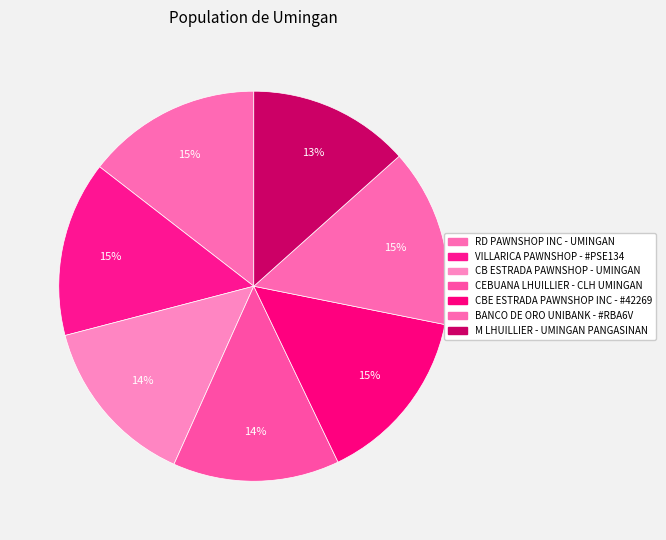

Count the number of slices in the pie.

7